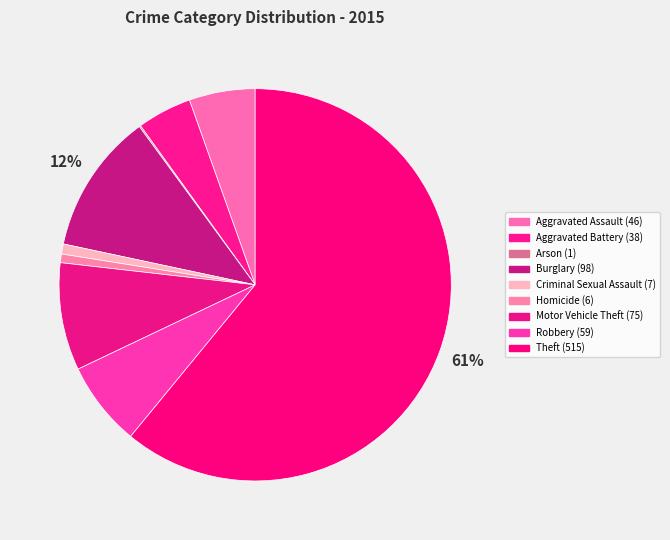

Which category has the biggest portion of the pie?

Theft